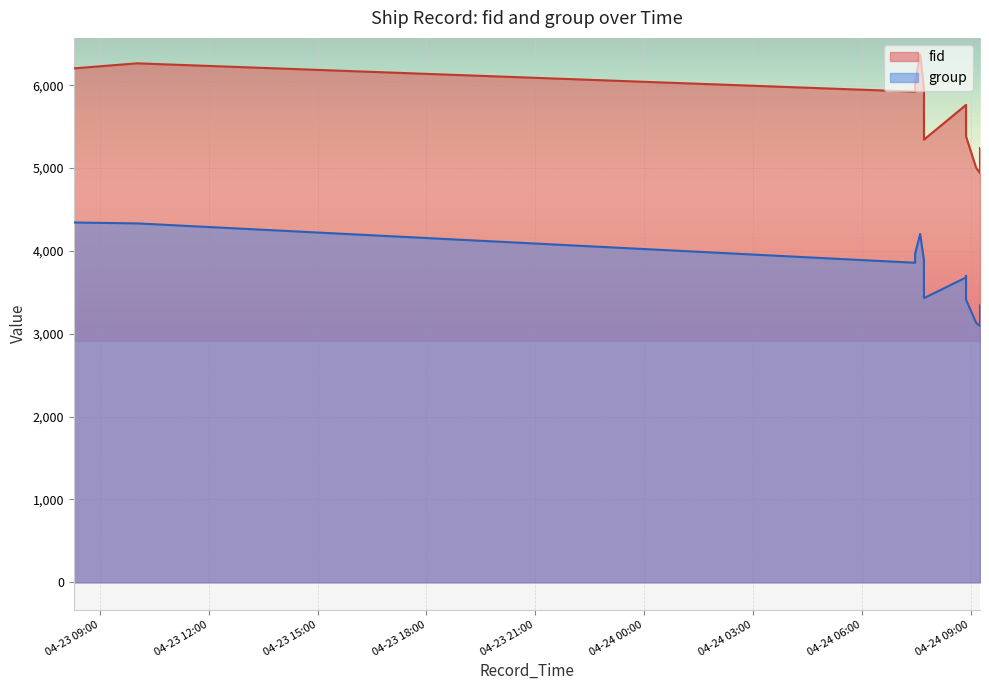

What is the label of the 10th point from the left?

2024-04-24 08:52:31